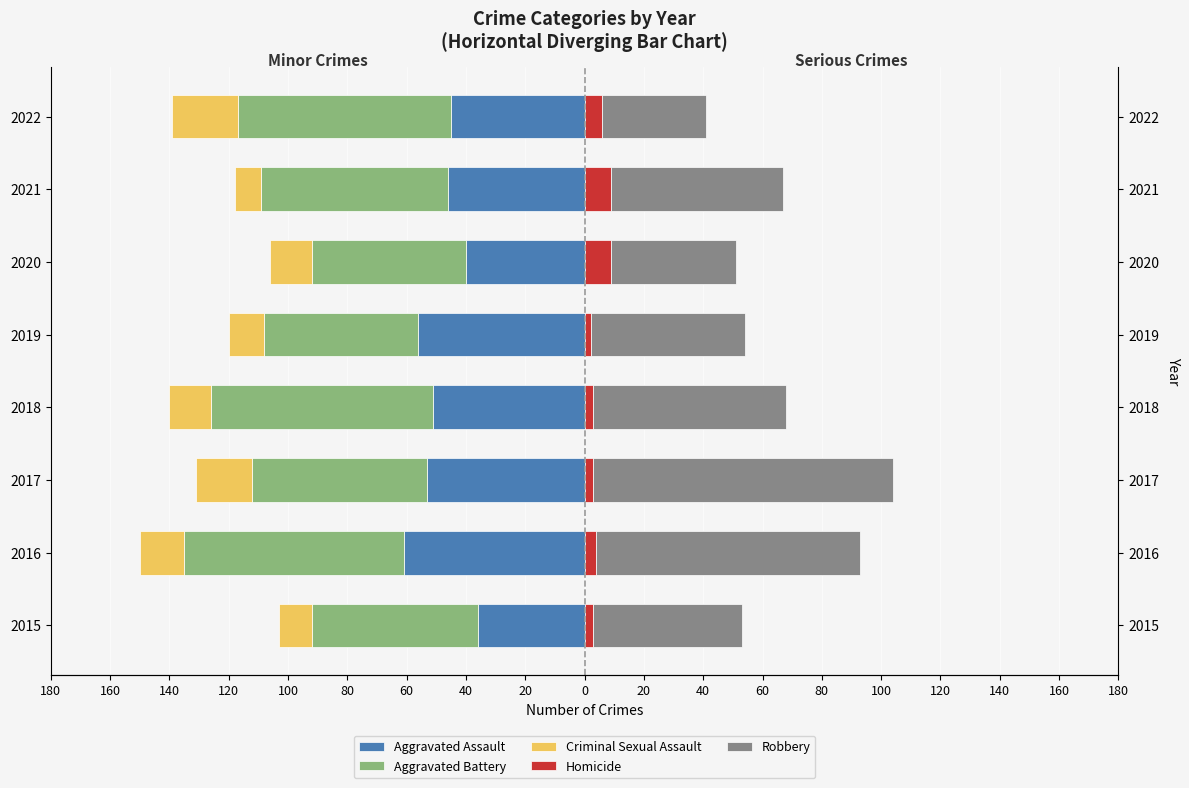

What is the average value of the Aggravated Battery series?

-63